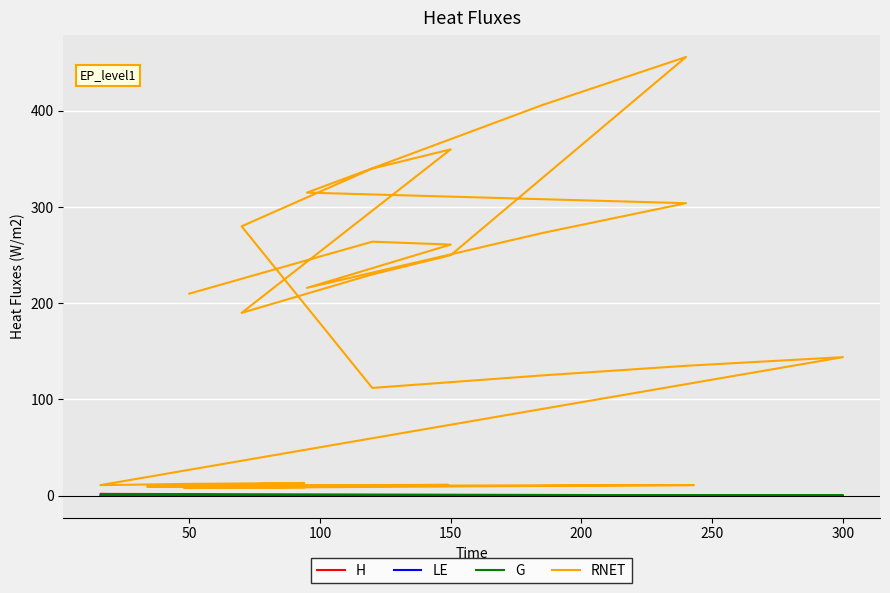

At how many categories does at least one series exceed 427?

1